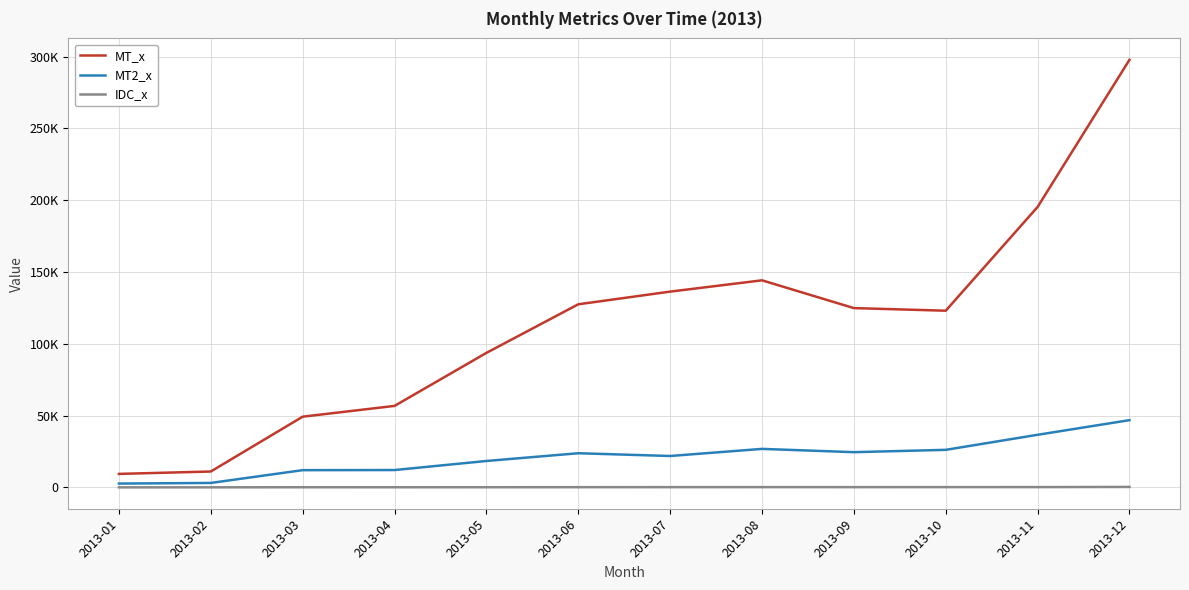

What is the maximum value shown in the chart?

297768.7